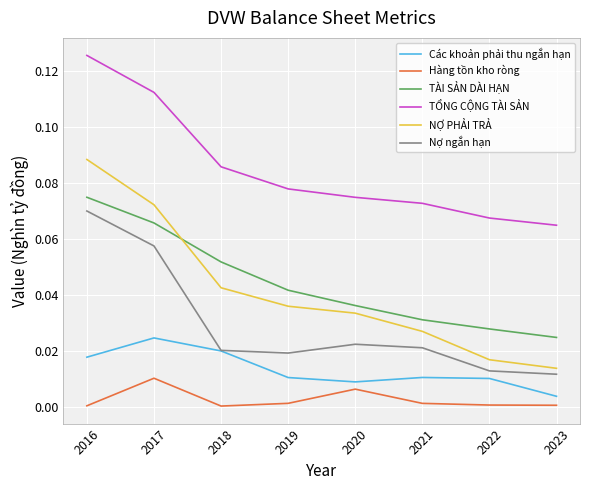

The value of Các khoản phải thu ngắn hạn at 2020 is 0.0. True or false?

True